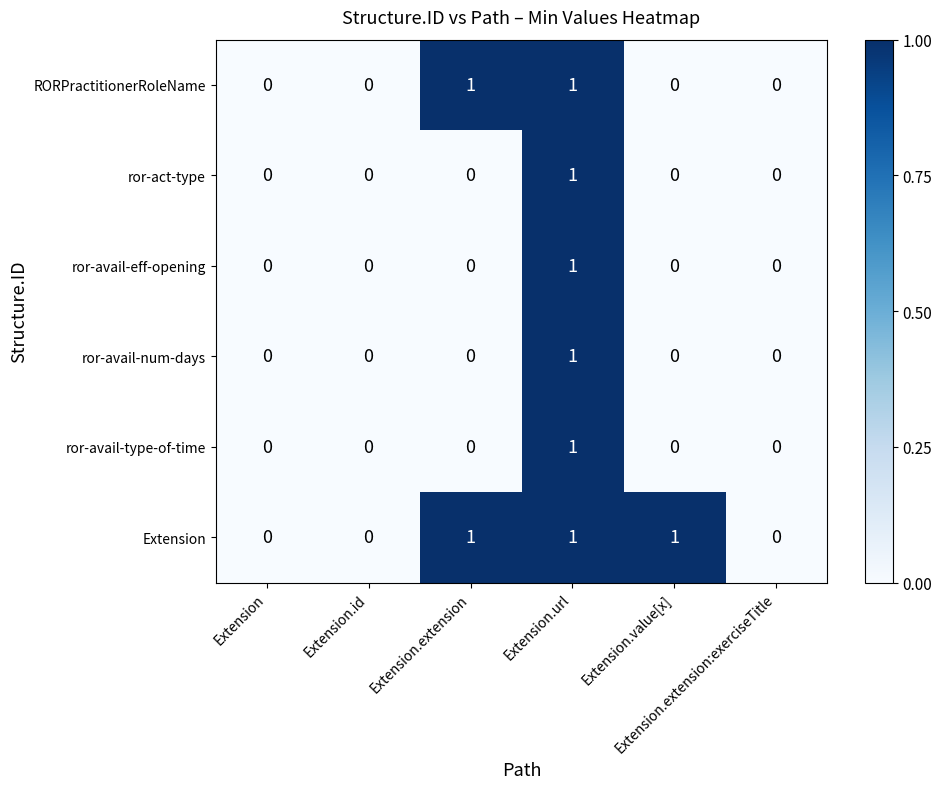

Count the ror-avail-eff-opening values in the range 0 to 1.

6